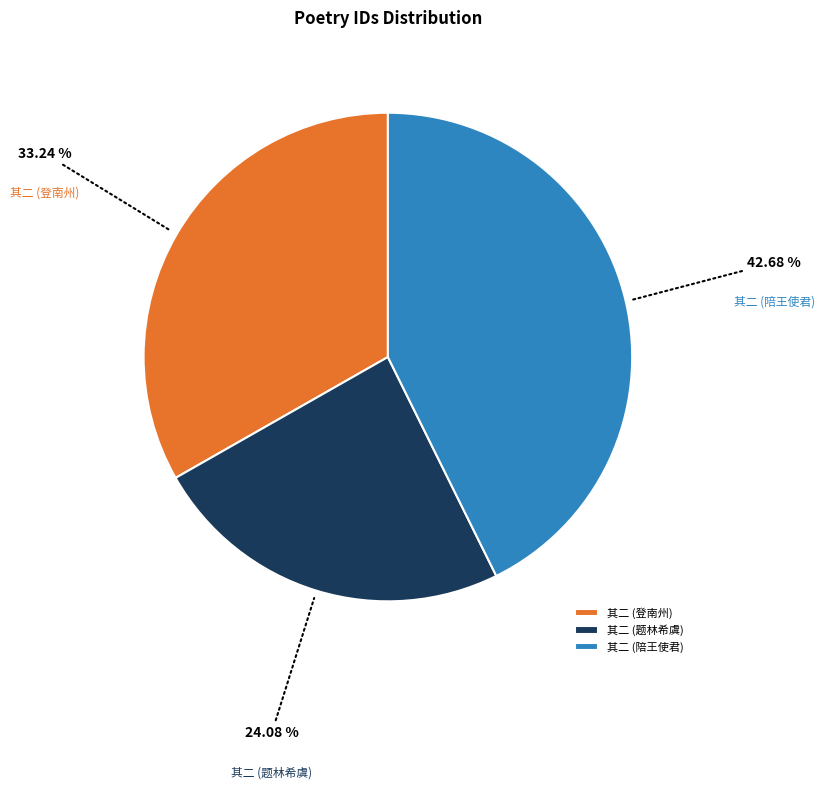

Approximately how many times larger is the value at 其二 (题林希虞) compared to 其二 (登南州)?

0.7